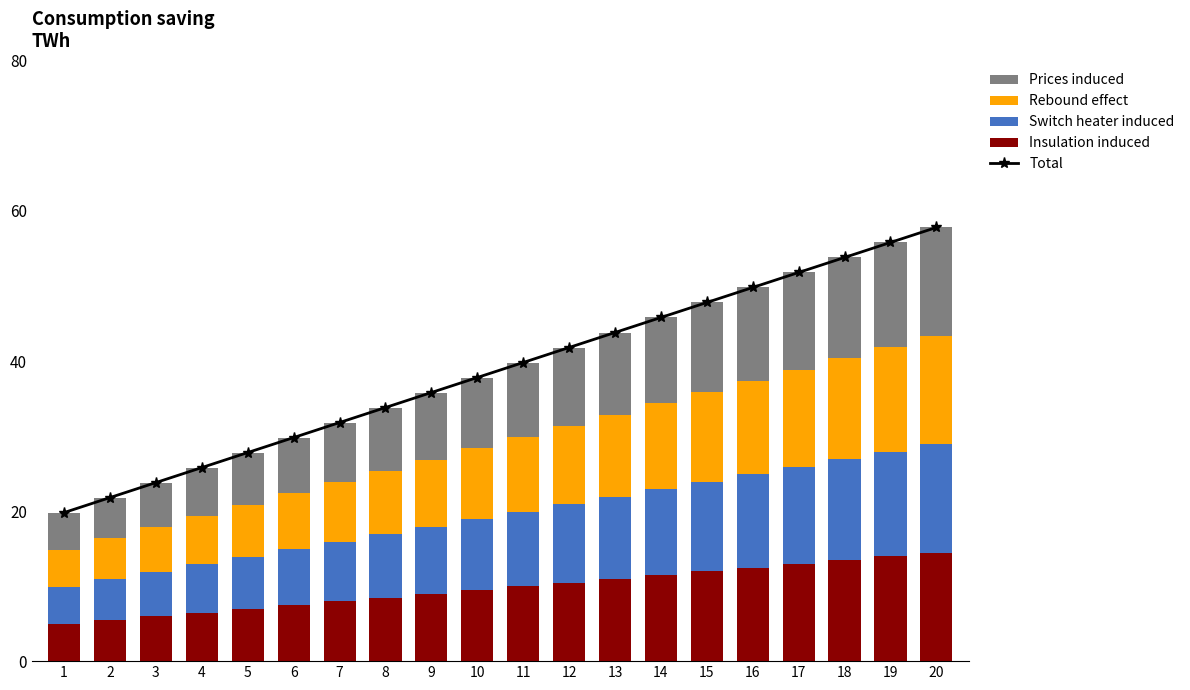

What are all the series names shown in the legend?

Total, Insulation induced, Switch heater induced, Rebound effect, Prices induced